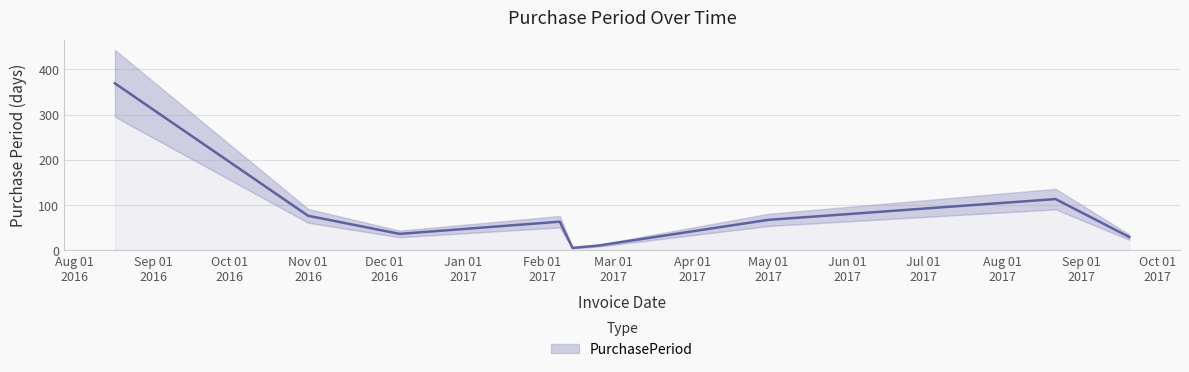

What is the label of the 4th point from the right?

2017-02-23